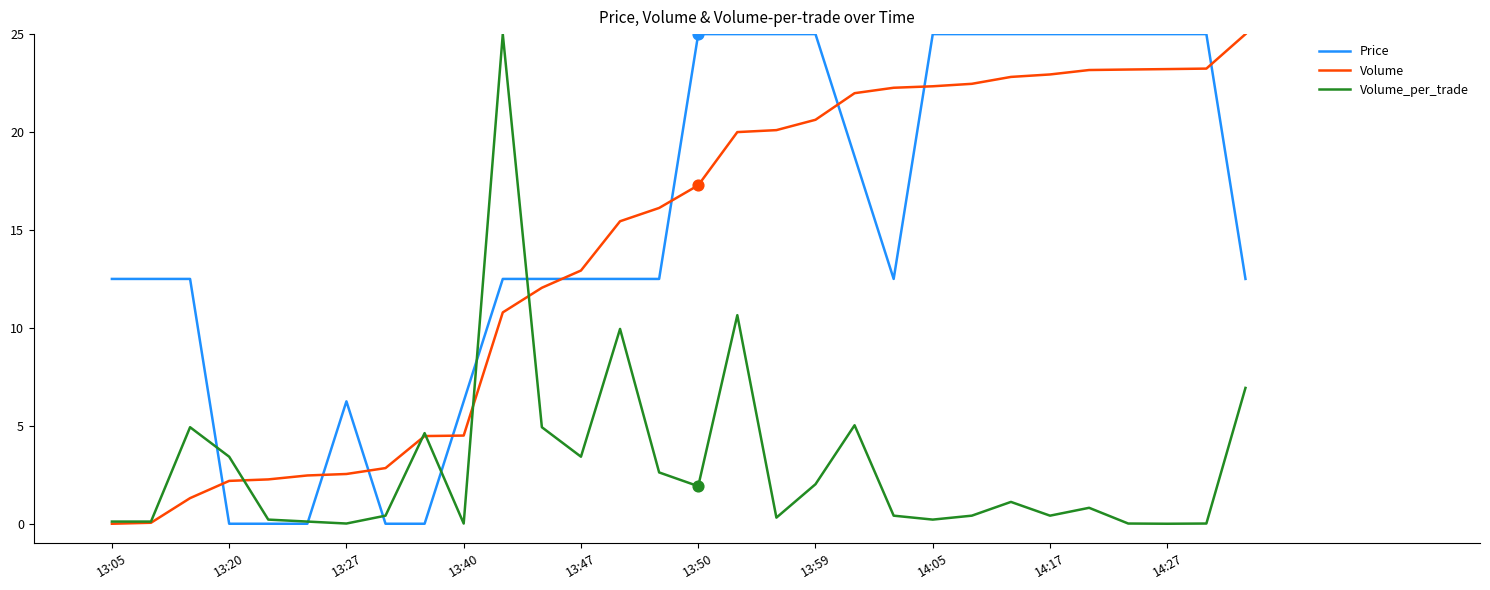

At how many categories does at least one series exceed 14?

18